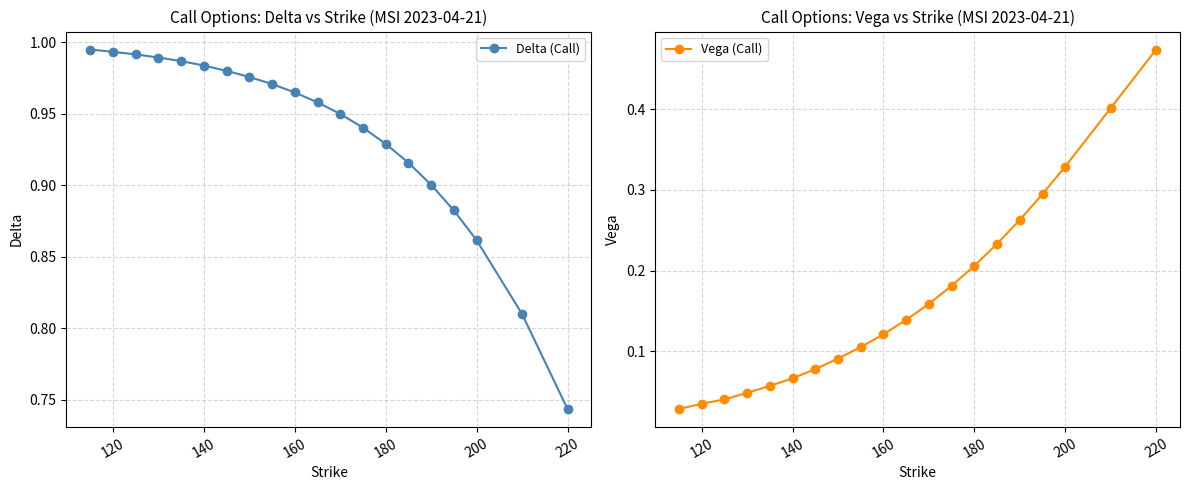

Which category has the lowest value in the Delta (Call) series?

220